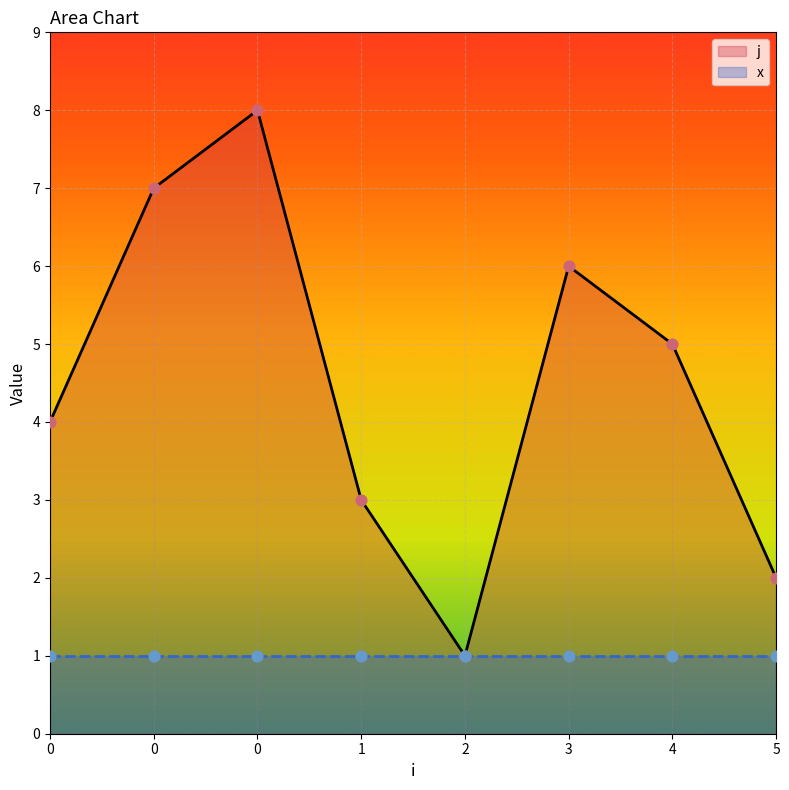

Which series reaches the minimum Y coordinate?

j